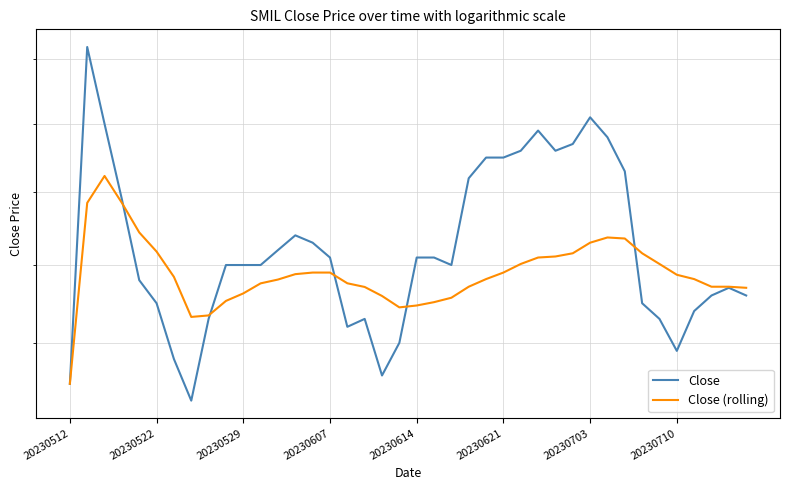

Is this an area chart (filled region under the line)?

No